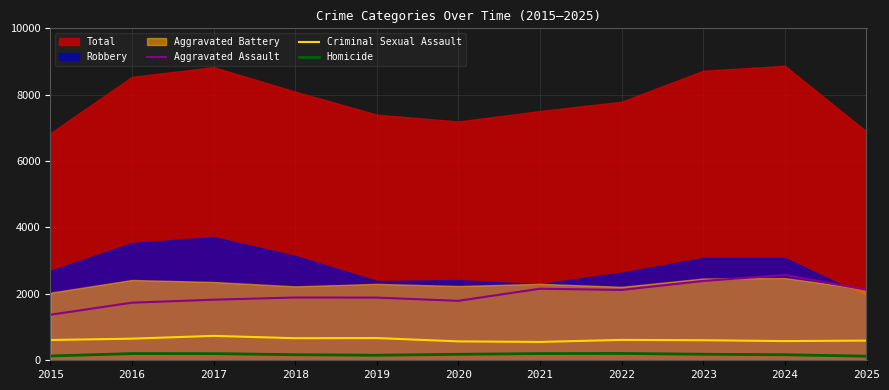

How many lines are shown in the chart?

3